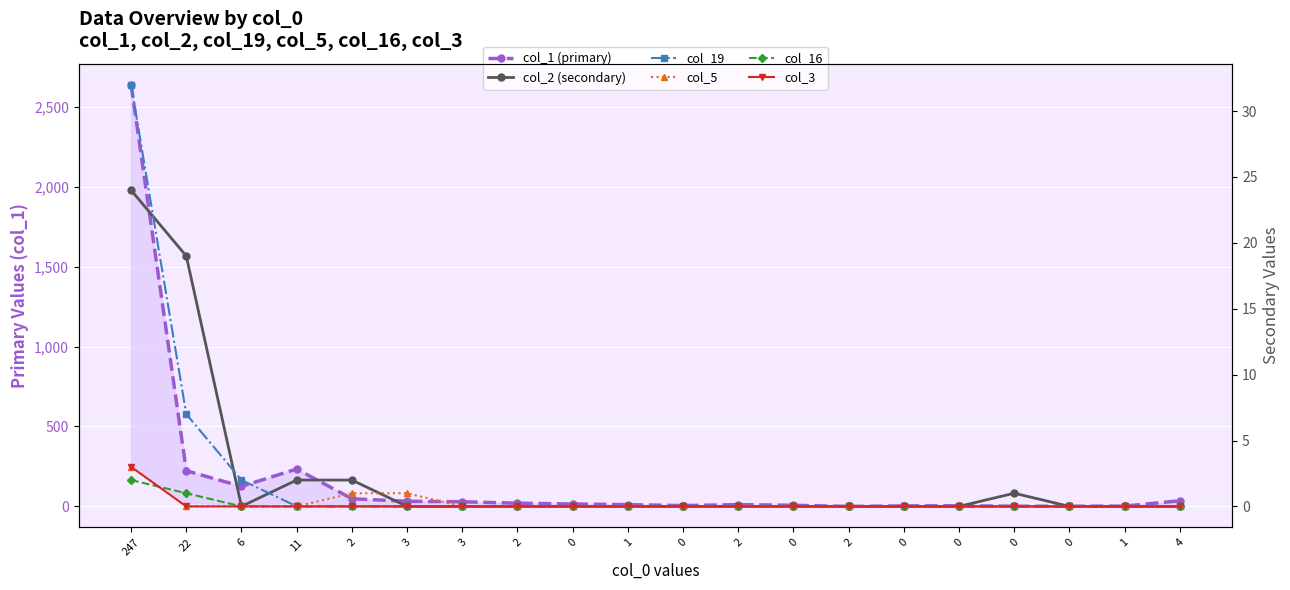

What is the total value across all series at 0?

15